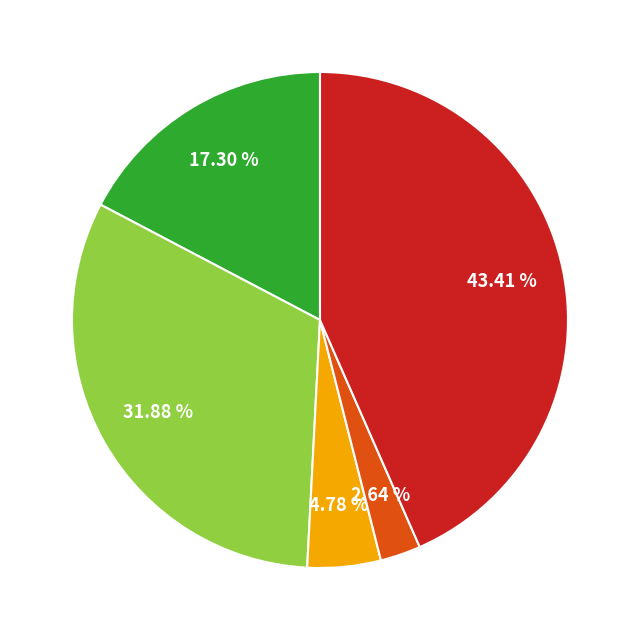

Is there any slice that represents more than half of the pie?

No